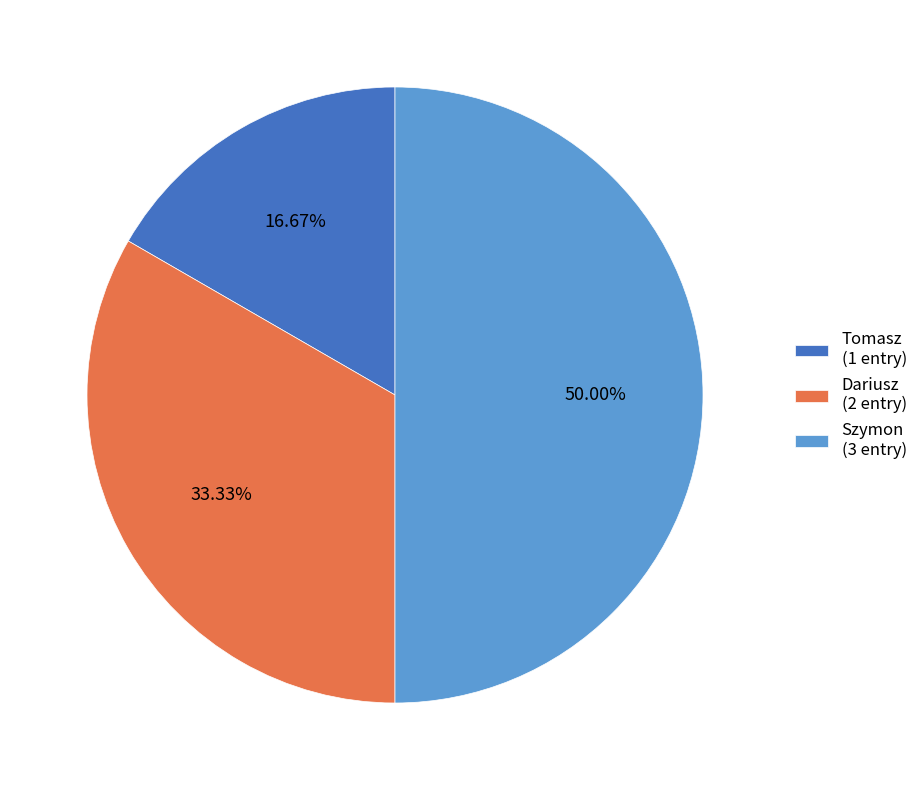

To the nearest percent, what is the average slice percentage?

33%